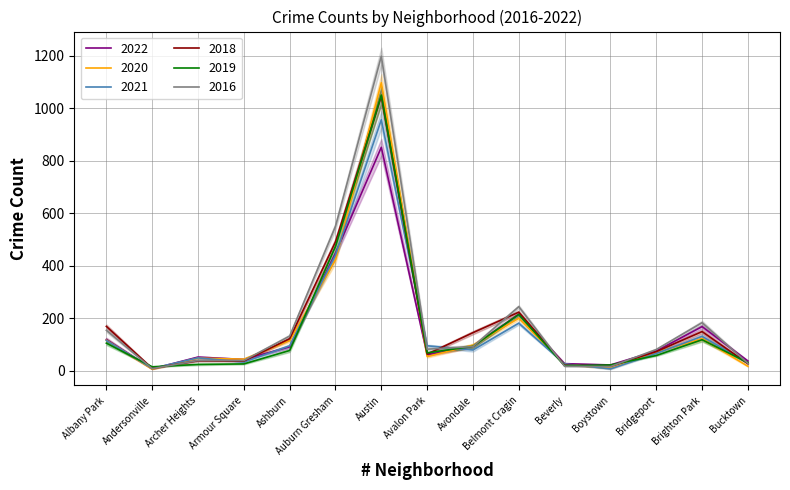

What is the label of the 5th point from the left?

Ashburn